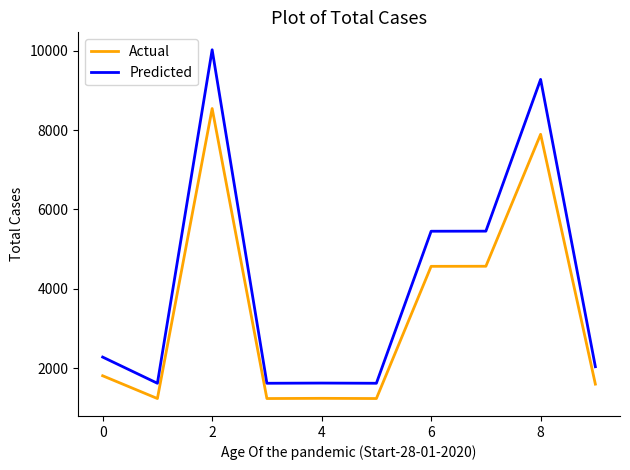

What is the average value of the Actual series?

3392